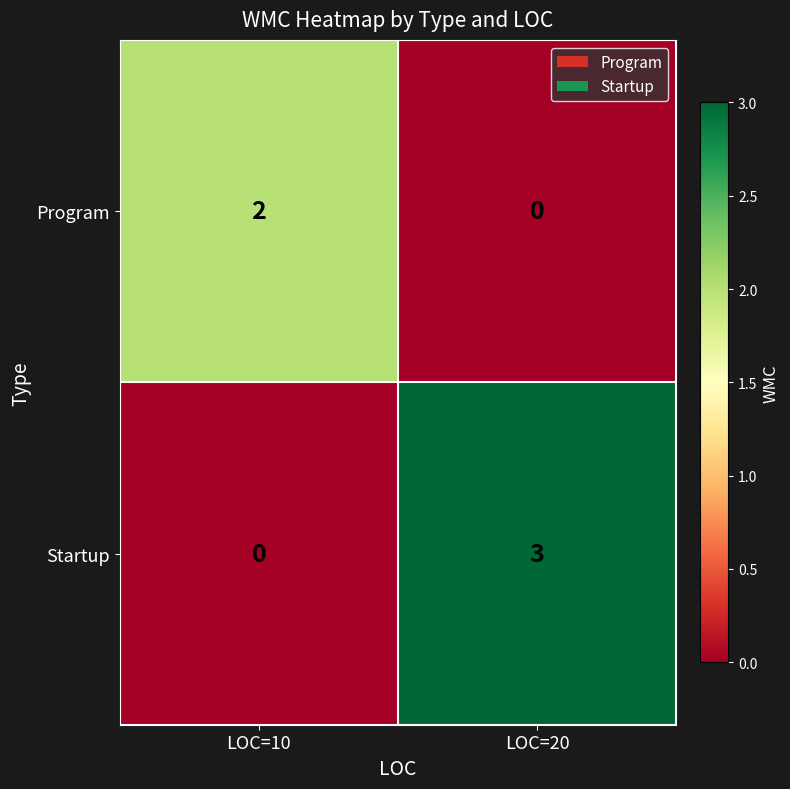

Rank the series at LOC=20 from lowest to highest value.

Program, Startup